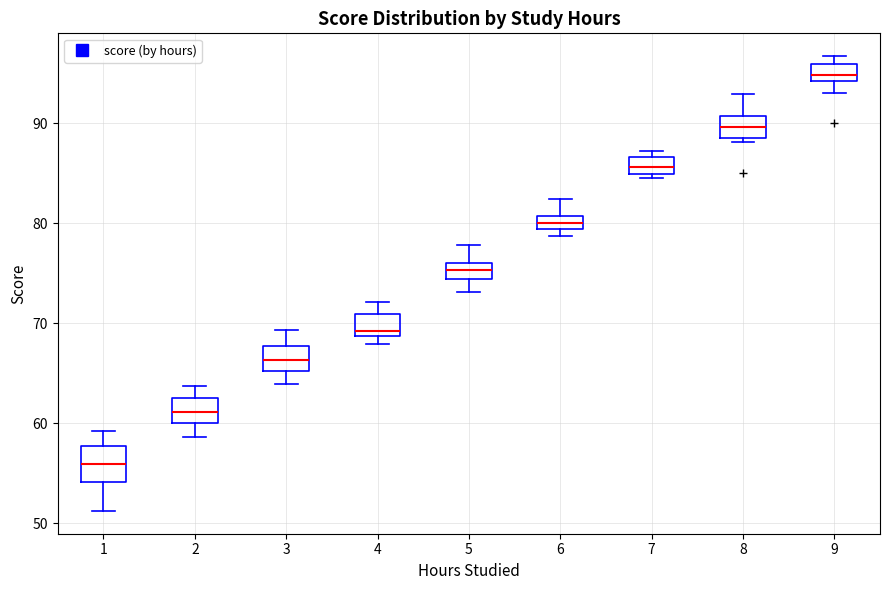

Comparing the boxes themselves (not the whiskers), which one is the tallest?

1